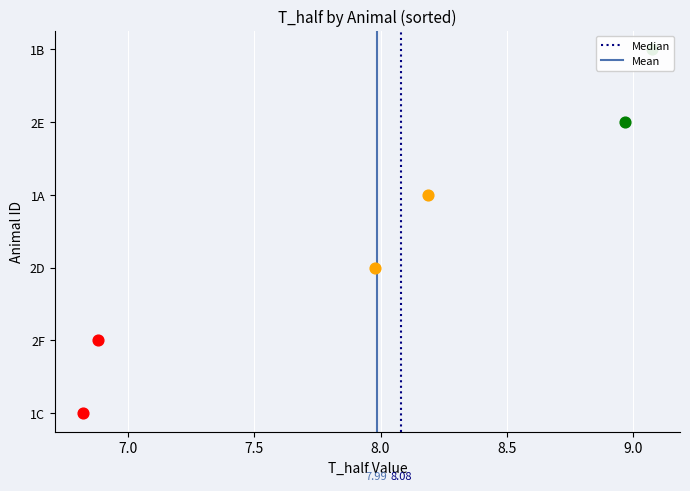

Which series reaches the minimum Y coordinate?

Median